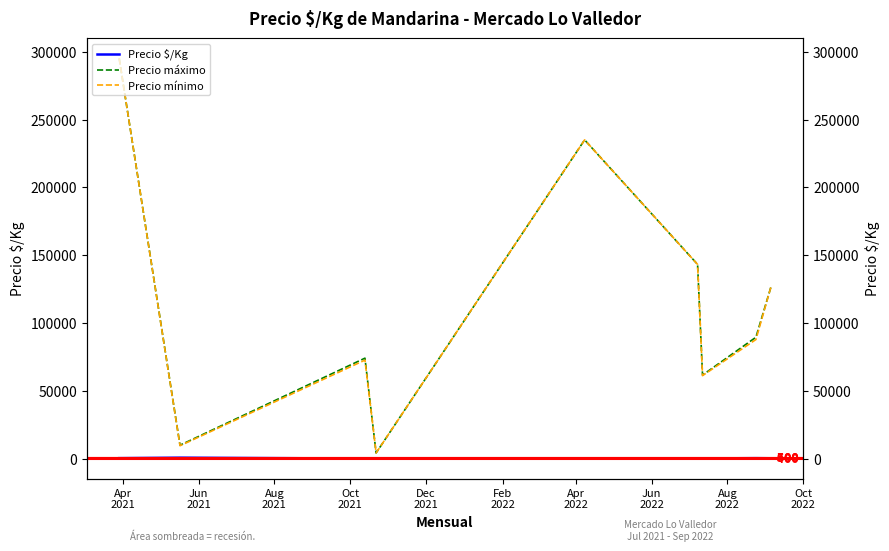

Is the value of Precio máximo at Dec
2021 greater than the value of Precio $/Kg at Jun
2021?

Yes